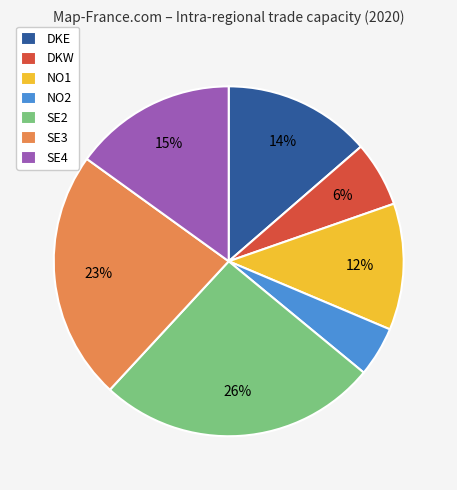

Is there a majority slice in this chart?

No